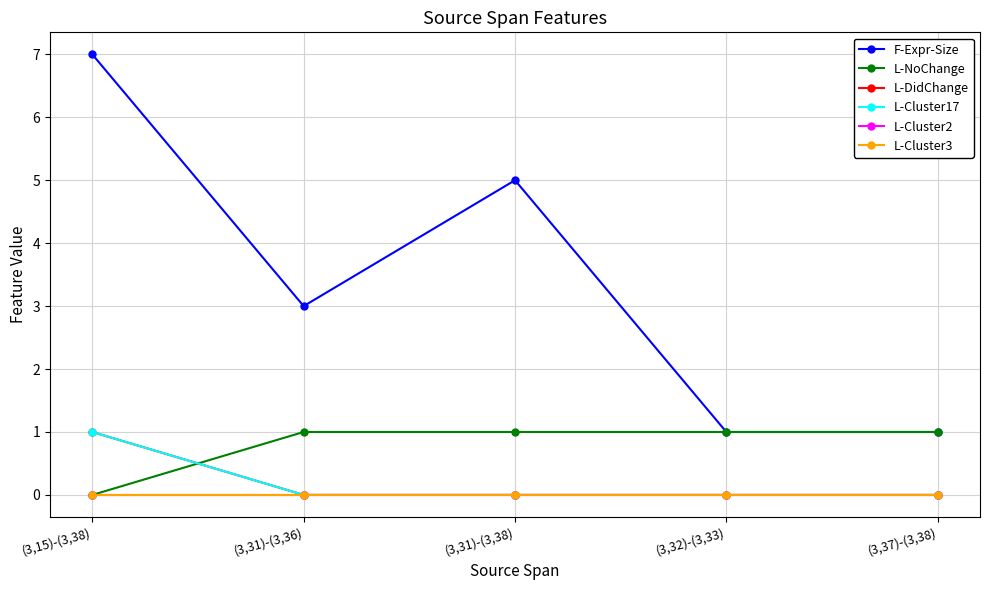

Is this an area chart (filled region under the line)?

No